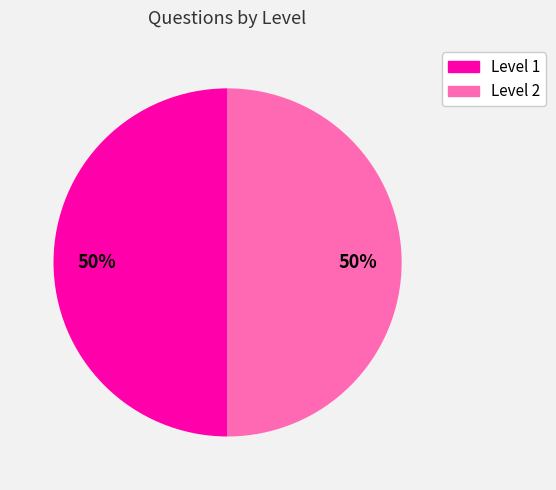

To the nearest percent, what is the average slice percentage?

50%